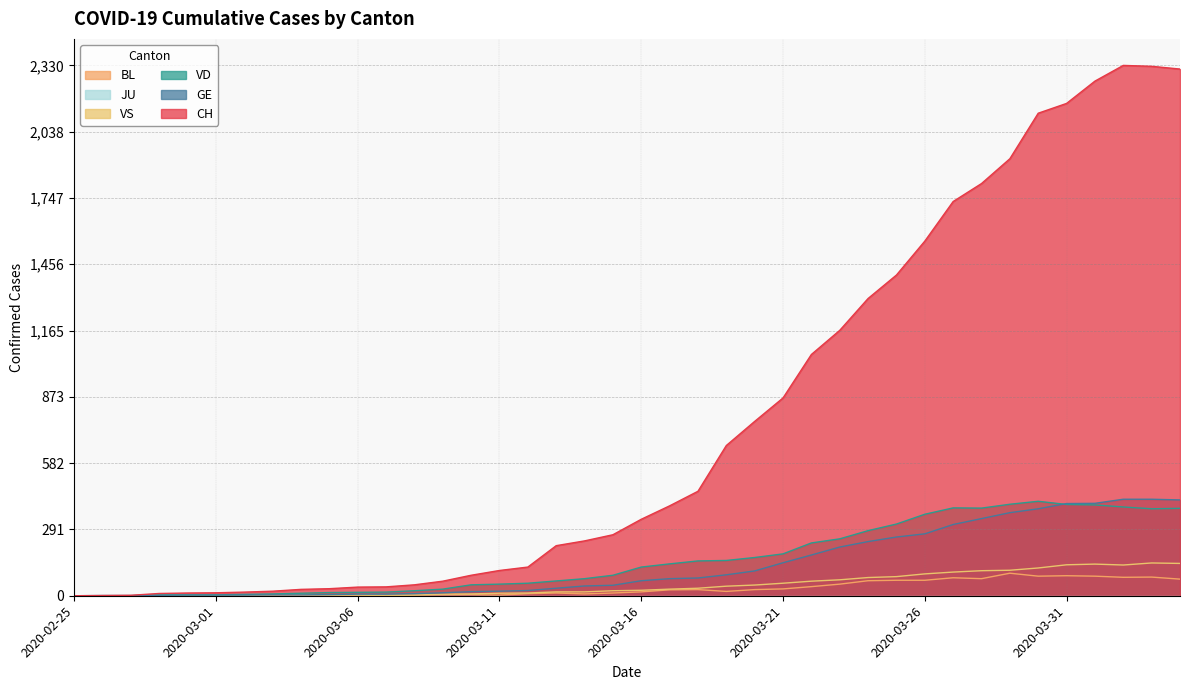

Where does the VS series first go above 24?

2020-03-17